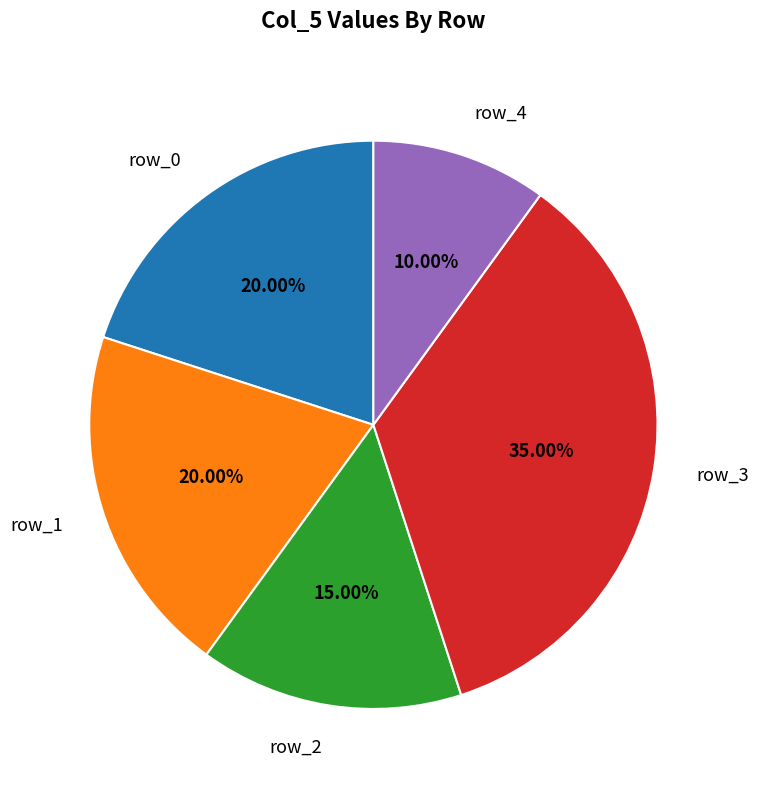

How many segments does this pie chart have?

5